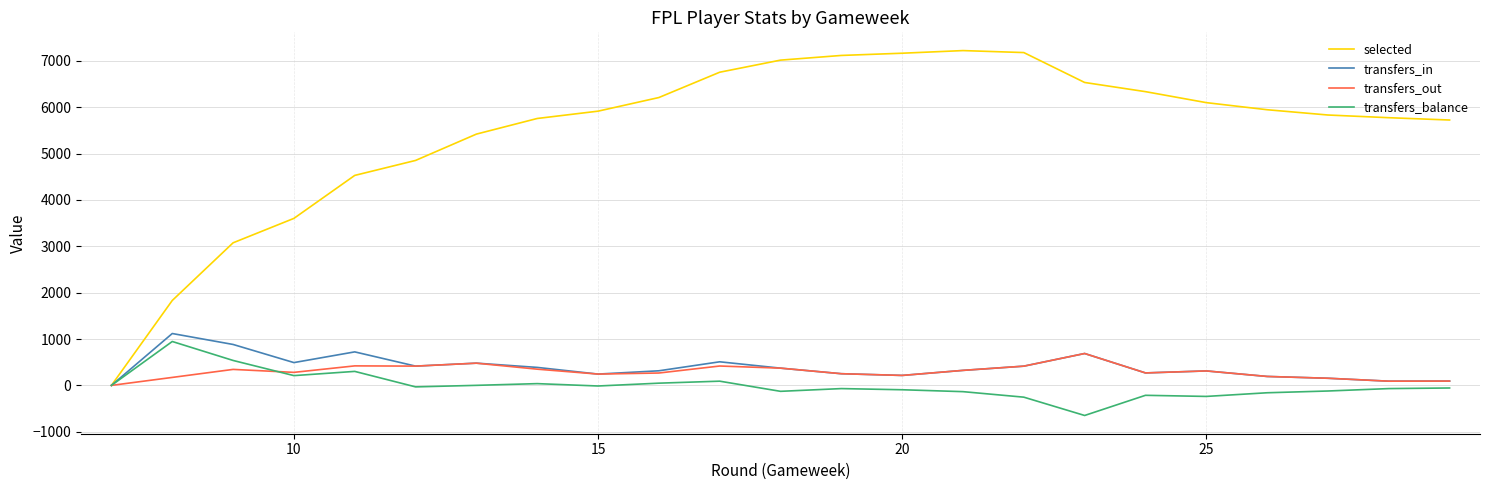

Count the number of data series in this chart.

4